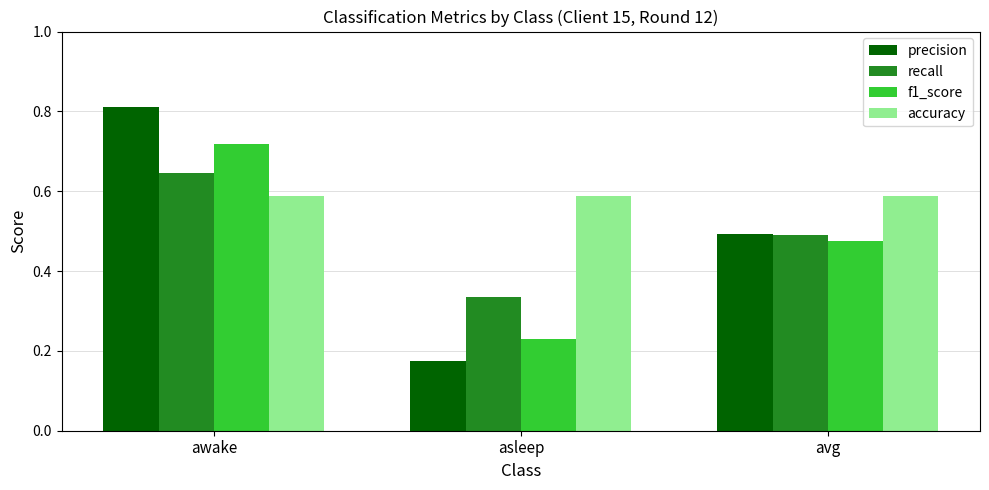

Rank the series at awake from lowest to highest value.

accuracy, recall, f1_score, precision